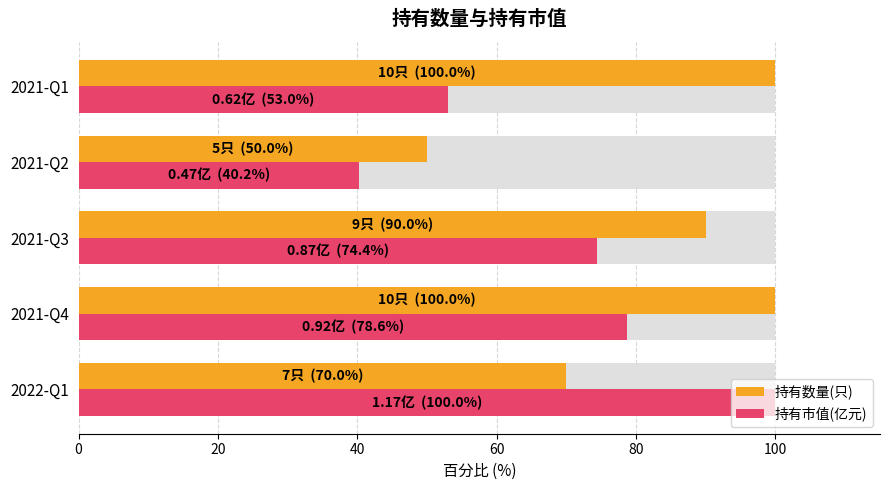

Which series has the largest range (max minus min)?

持有市值(亿元)